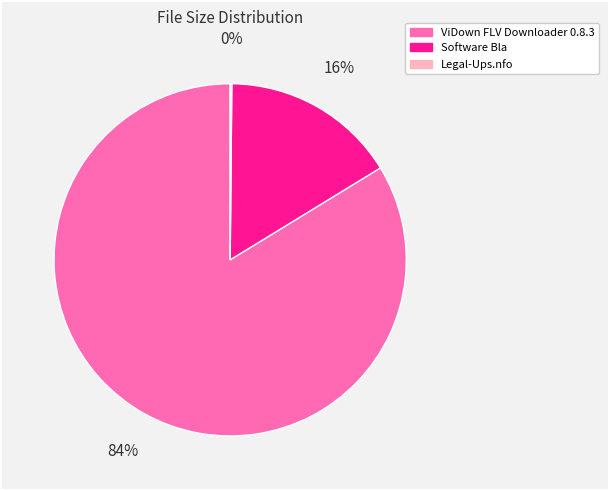

Which slice represents more than half of the pie?

ViDown FLV Downloader 0.8.3